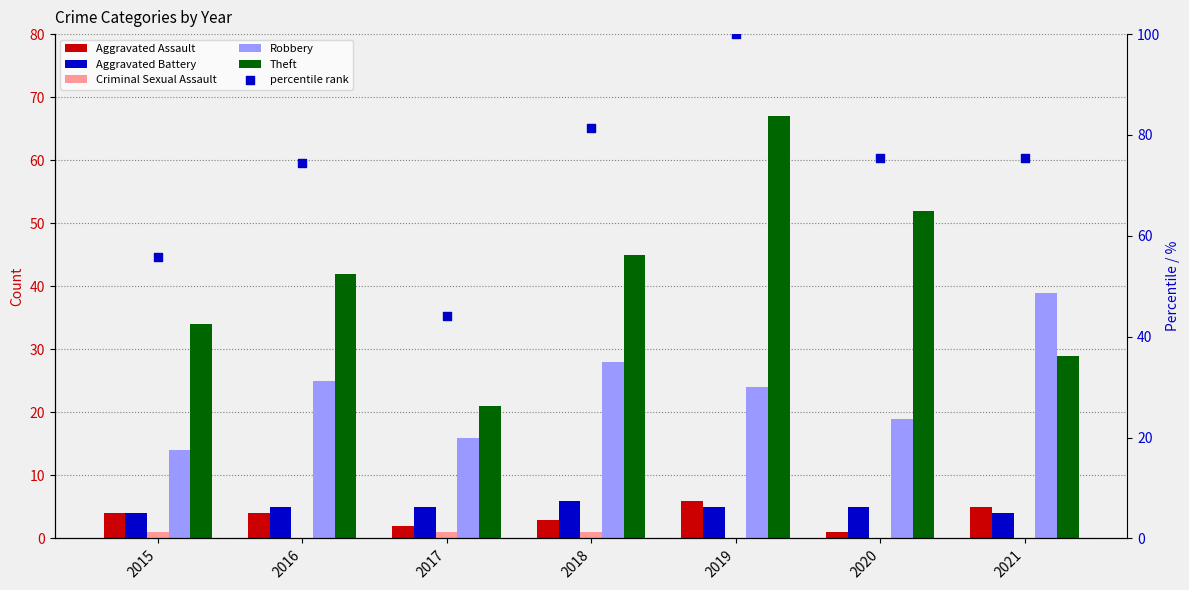

What is the total value across all series at 2017?

89.1